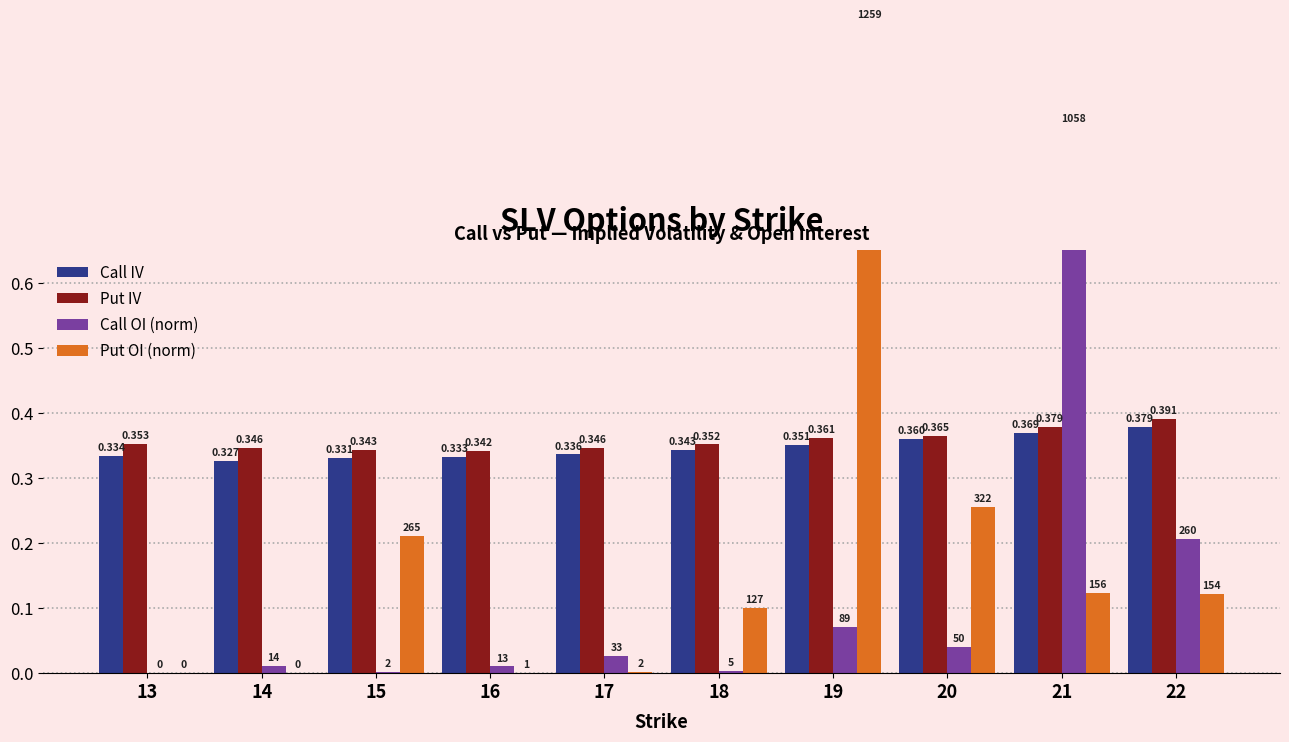

At which label is Call IV closest to 0?

14